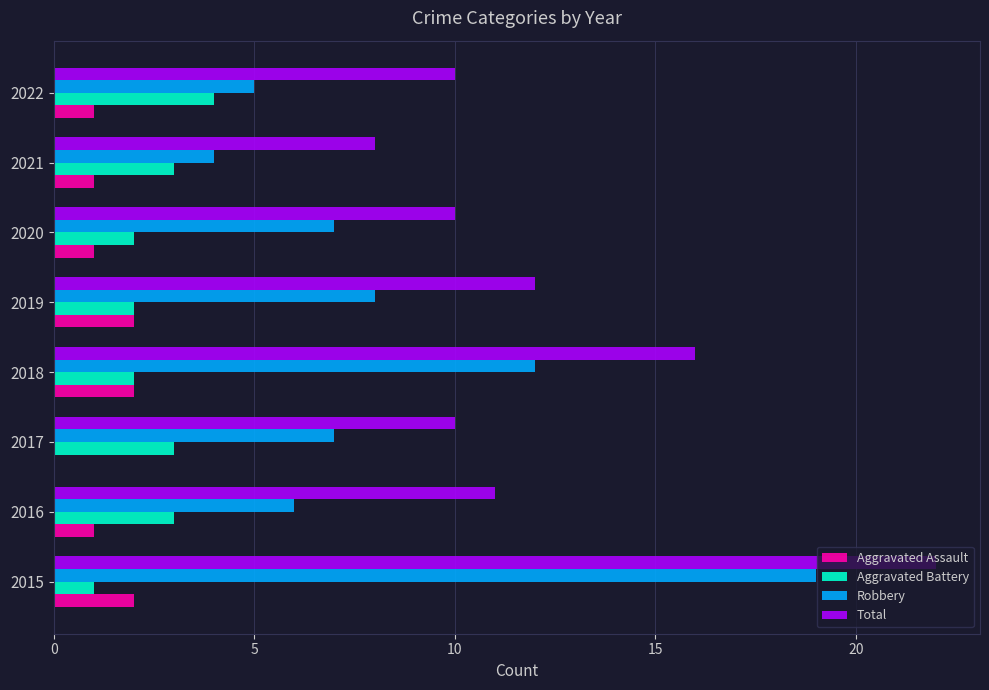

The Total series shows 26 at 2018. True or false?

False